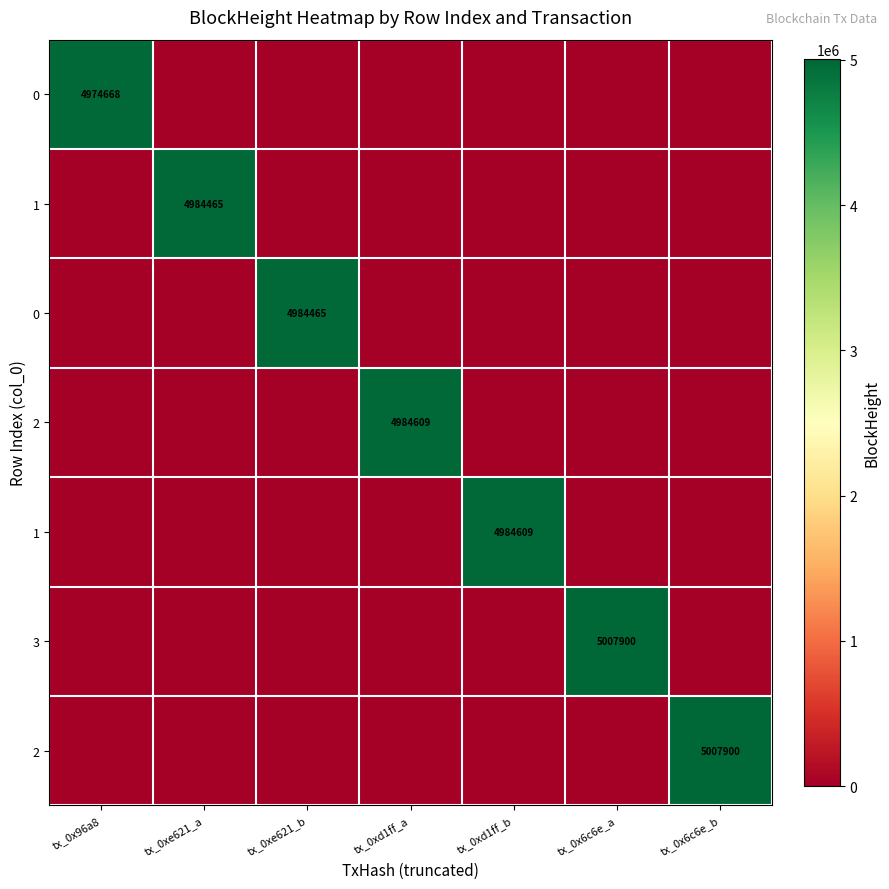

What is the spread (max minus min) of values at tx_0x6c6e_a?

5007900